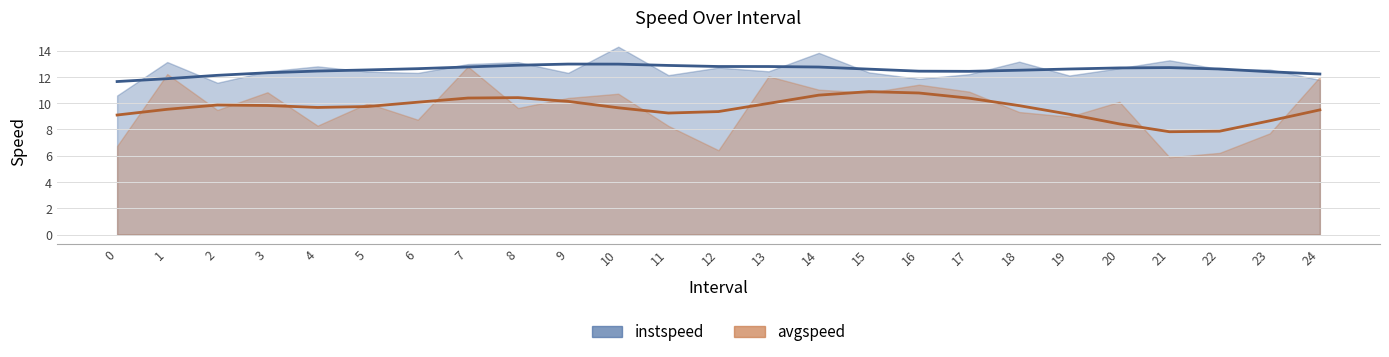

Which series has the largest range (max minus min)?

avgspeed